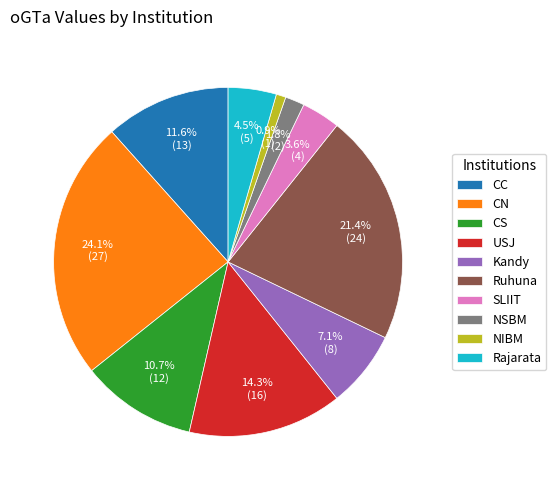

Approximately how many times larger is the value at USJ compared to Kandy?

2.0